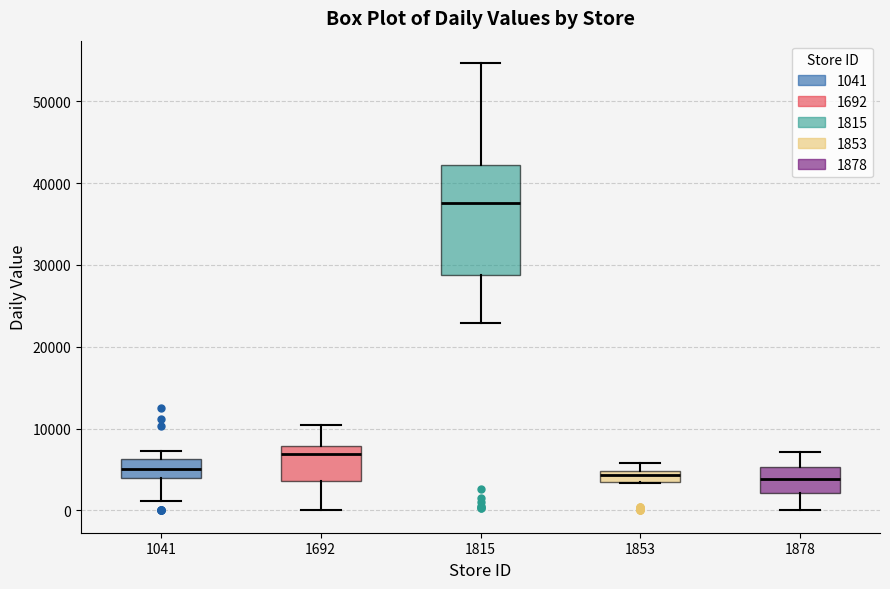

Which box has the highest median line?

1815